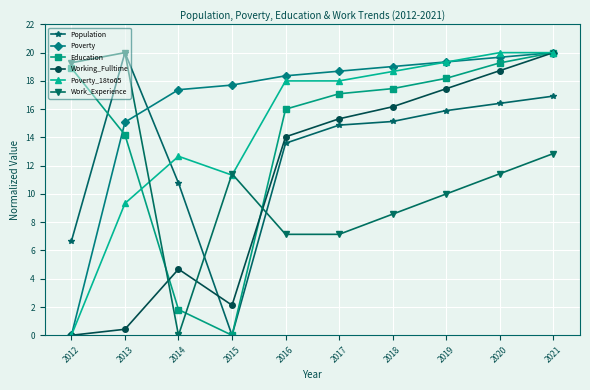

True or false: Working_Fulltime and Work_Experience intersect in this chart.

True